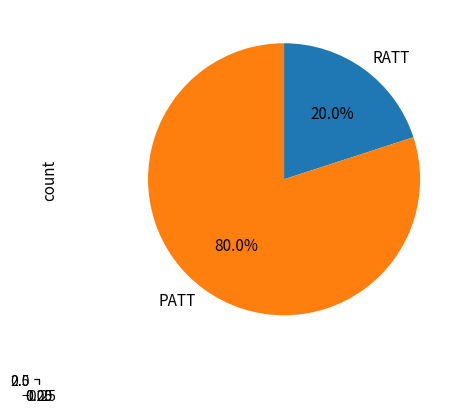

How many segments does this pie chart have?

2